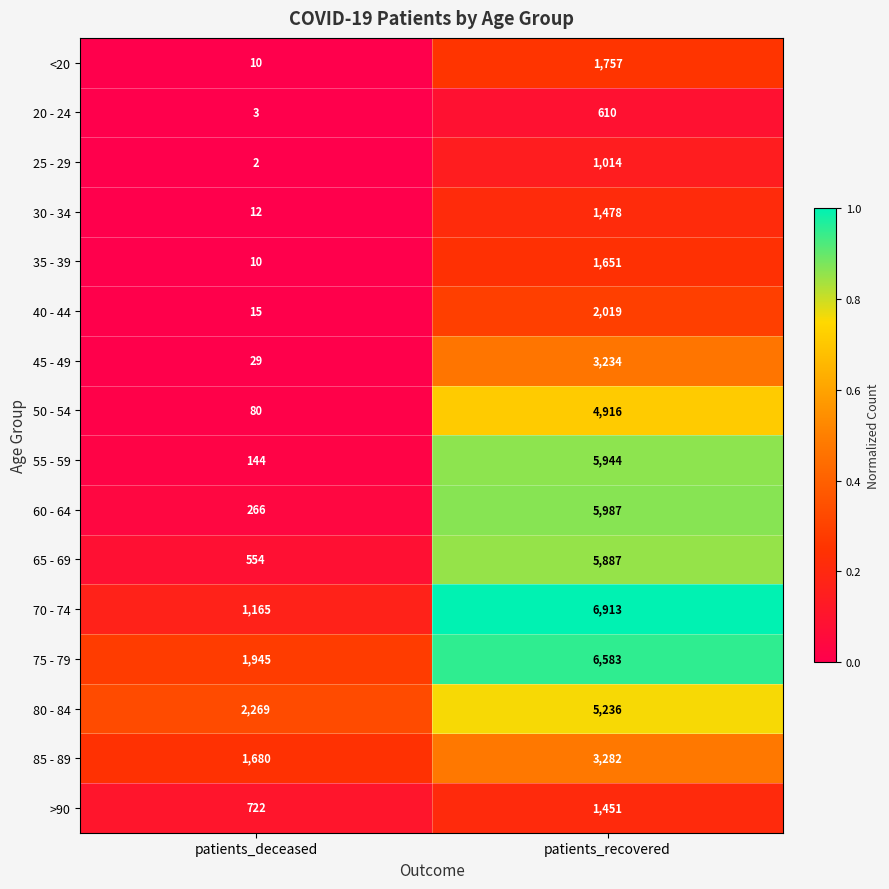

The value of 25 - 29 at patients_deceased is 1. True or false?

False